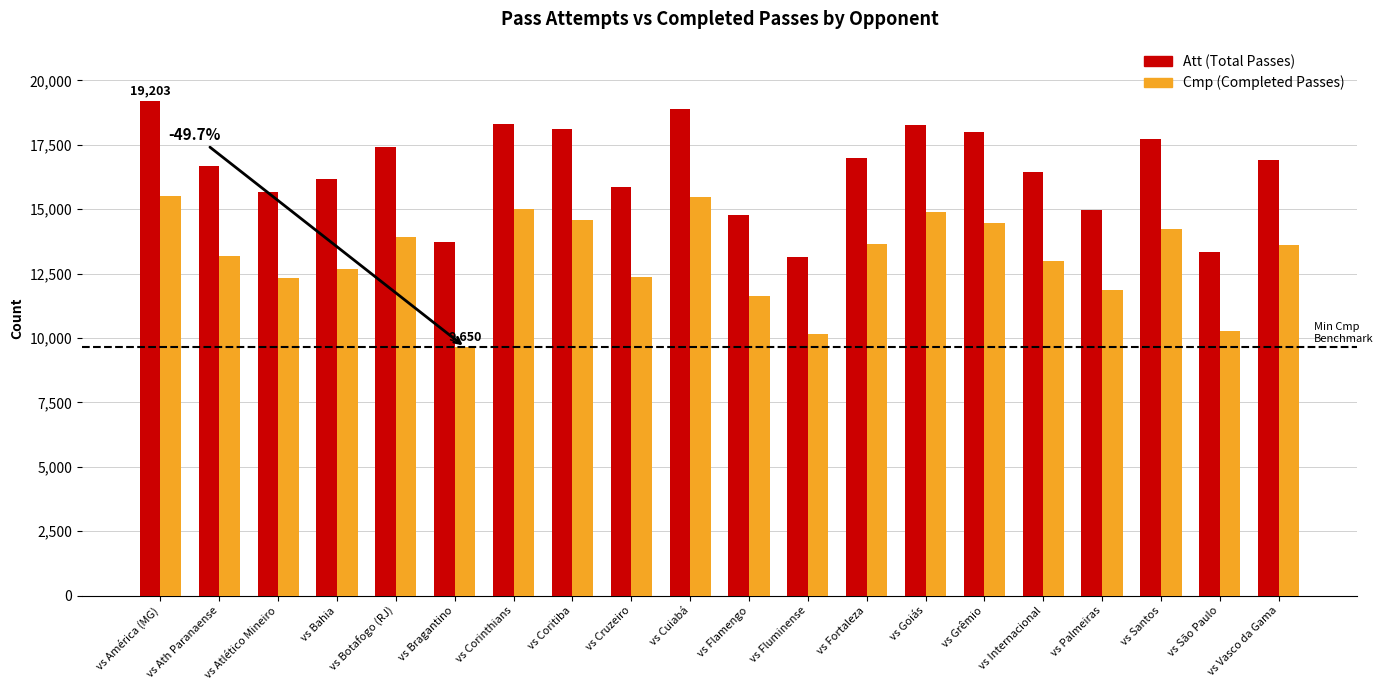

What is the spread (max minus min) of values at vs Bahia?

3496